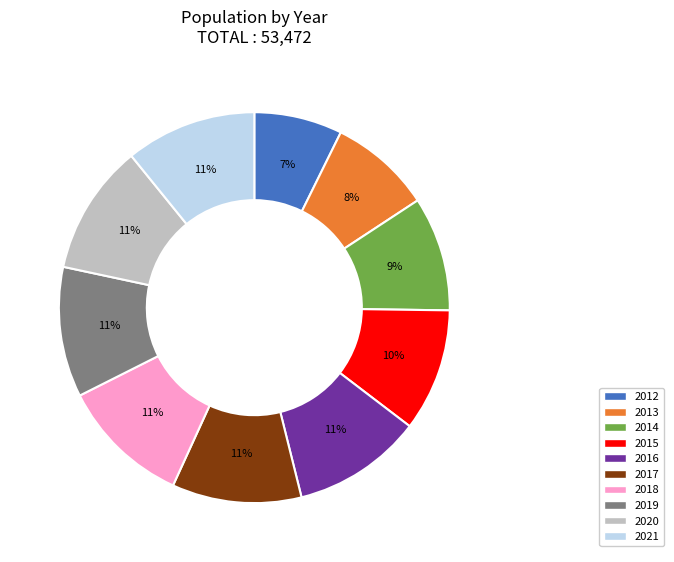

To the nearest percent, what is the average slice percentage?

10%